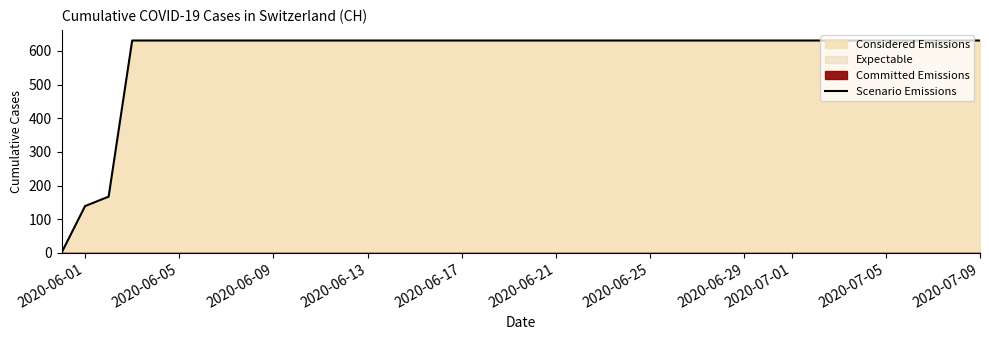

What is the value of the 17th point from the left?

631